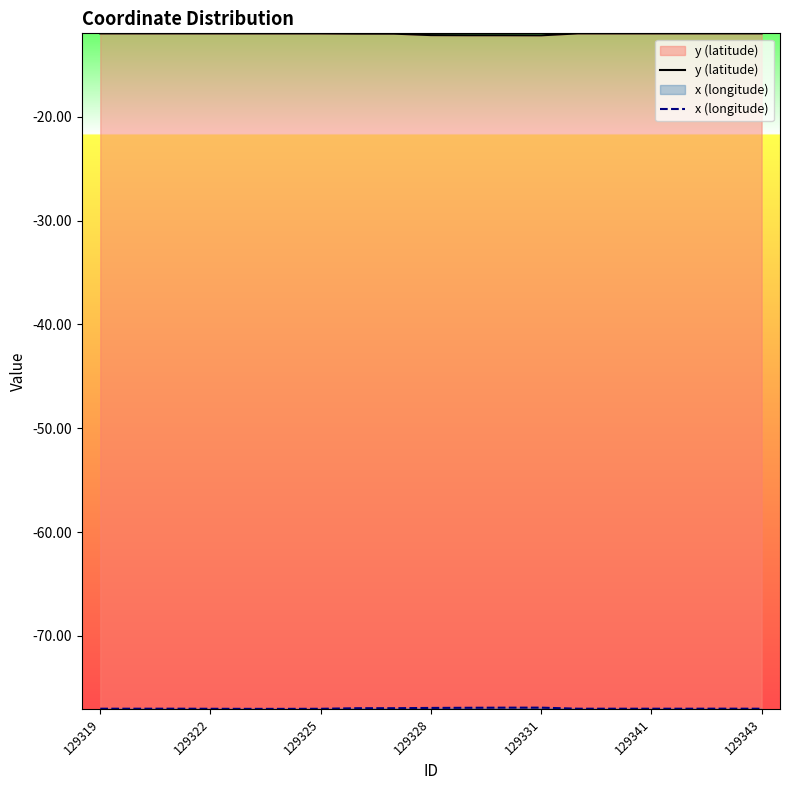

What is the total value across all series at 7?

-89.0